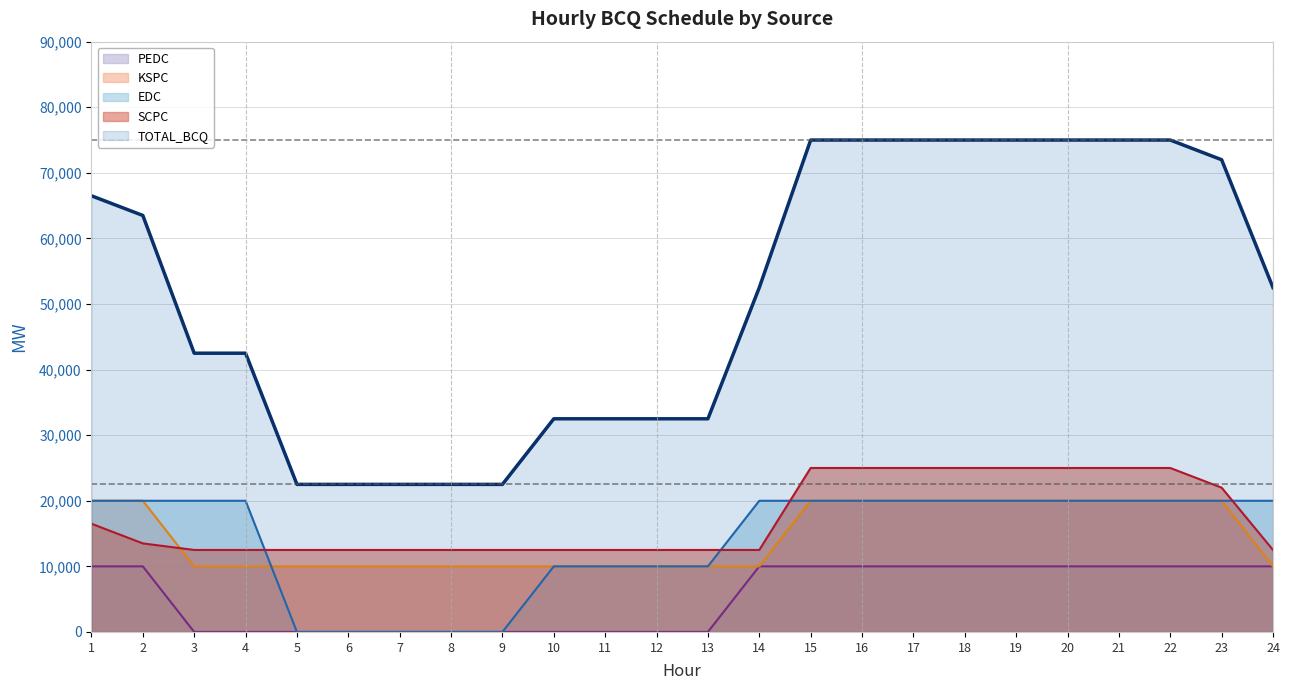

The value of SCPC at 6 is 4062. True or false?

False